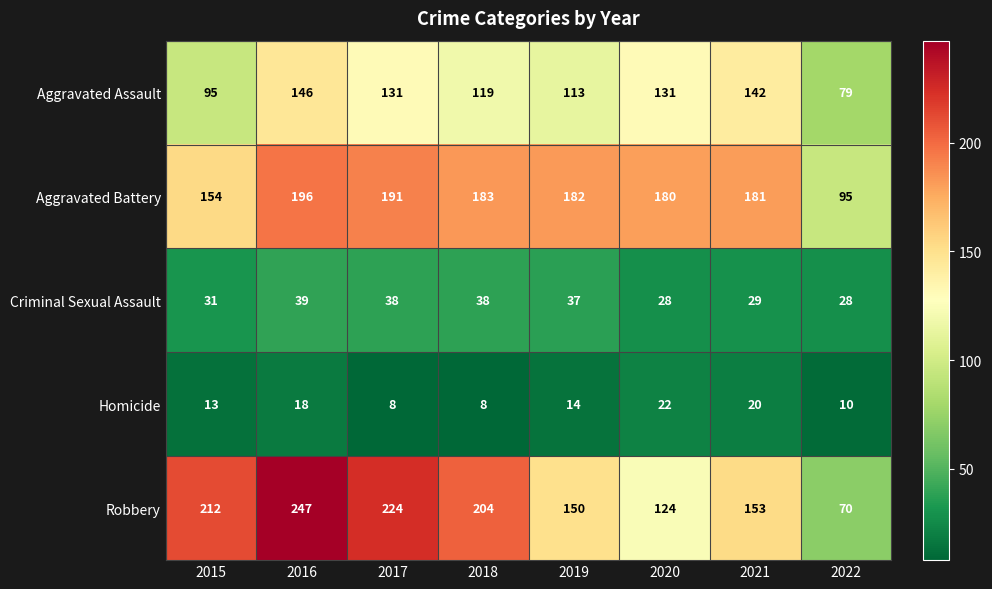

Rank the series at 2020 from lowest to highest value.

Homicide, Criminal Sexual Assault, Robbery, Aggravated Assault, Aggravated Battery